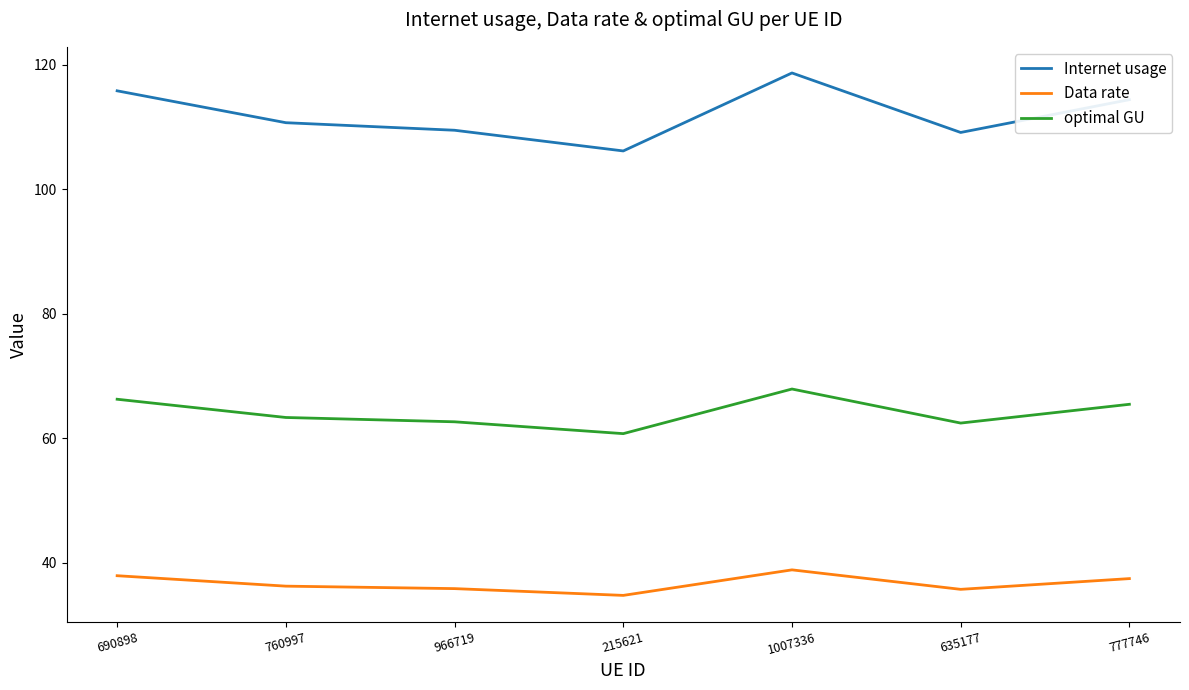

Read the optimal GU value at 777746.

65.5